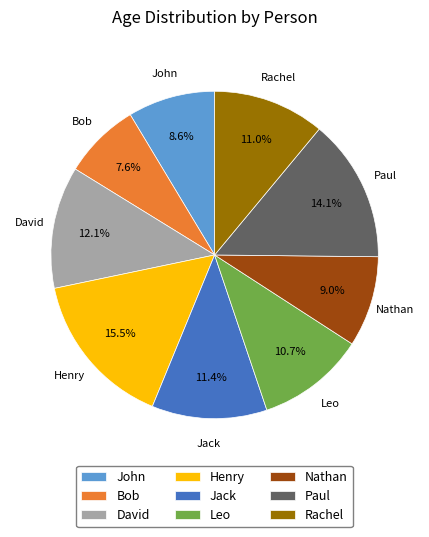

Which category has the biggest portion of the pie?

Henry